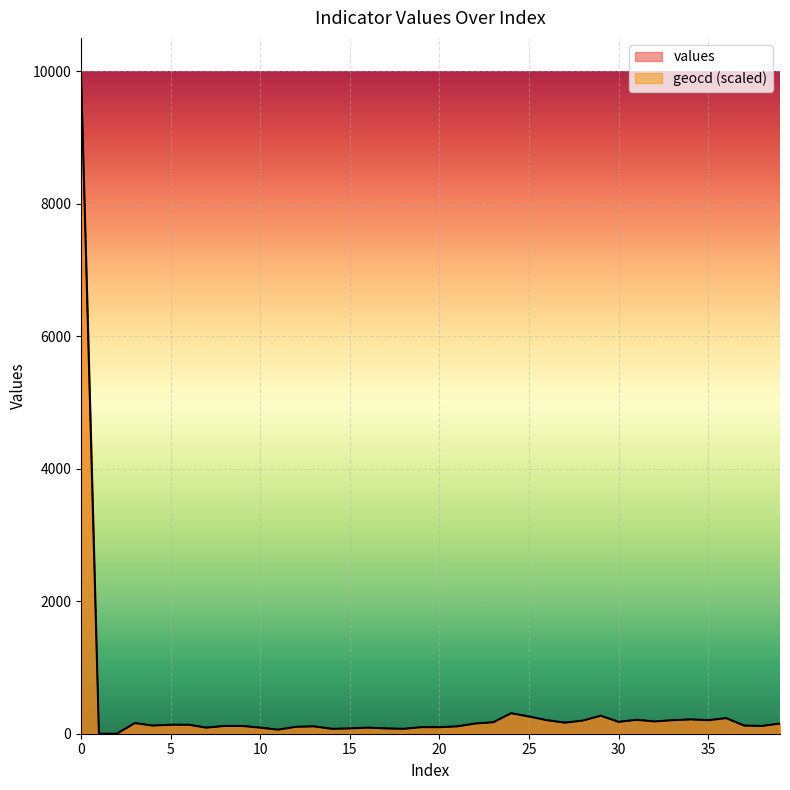

What is the sum of the values values at 14 and 17?

154.0